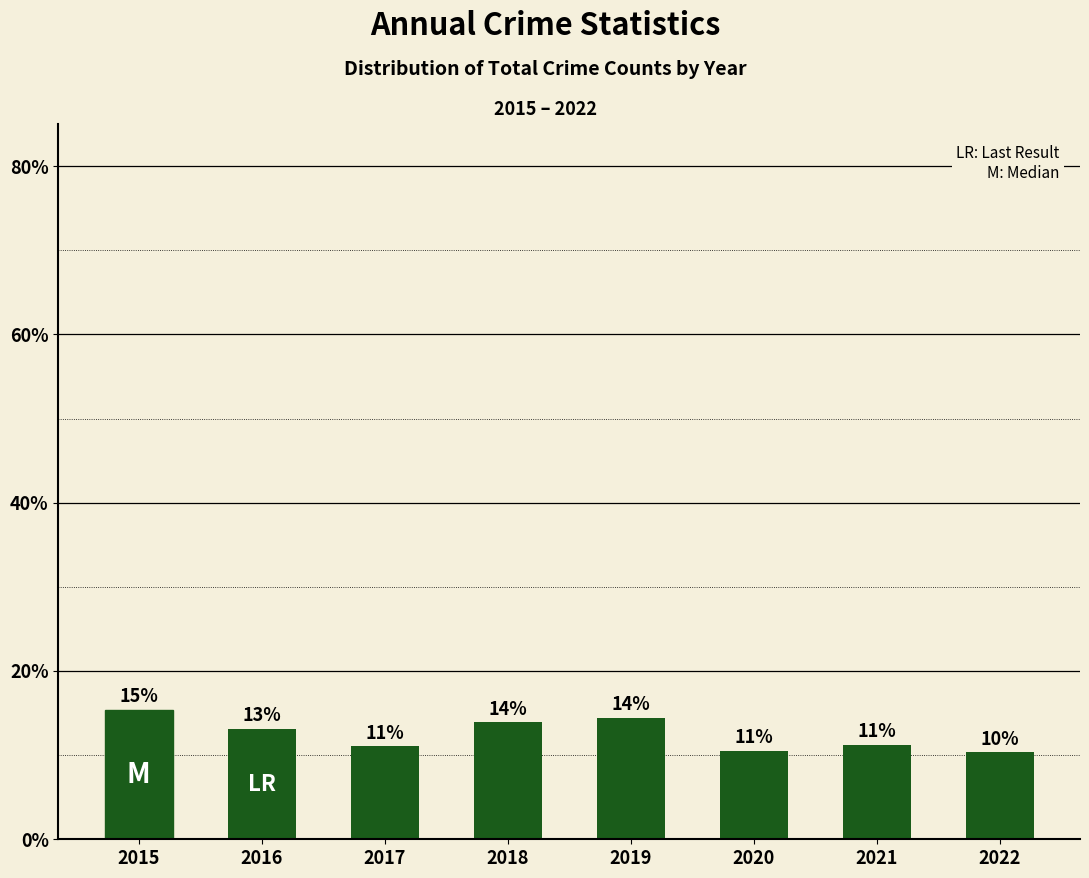

Does the chart contain any negative values?

No